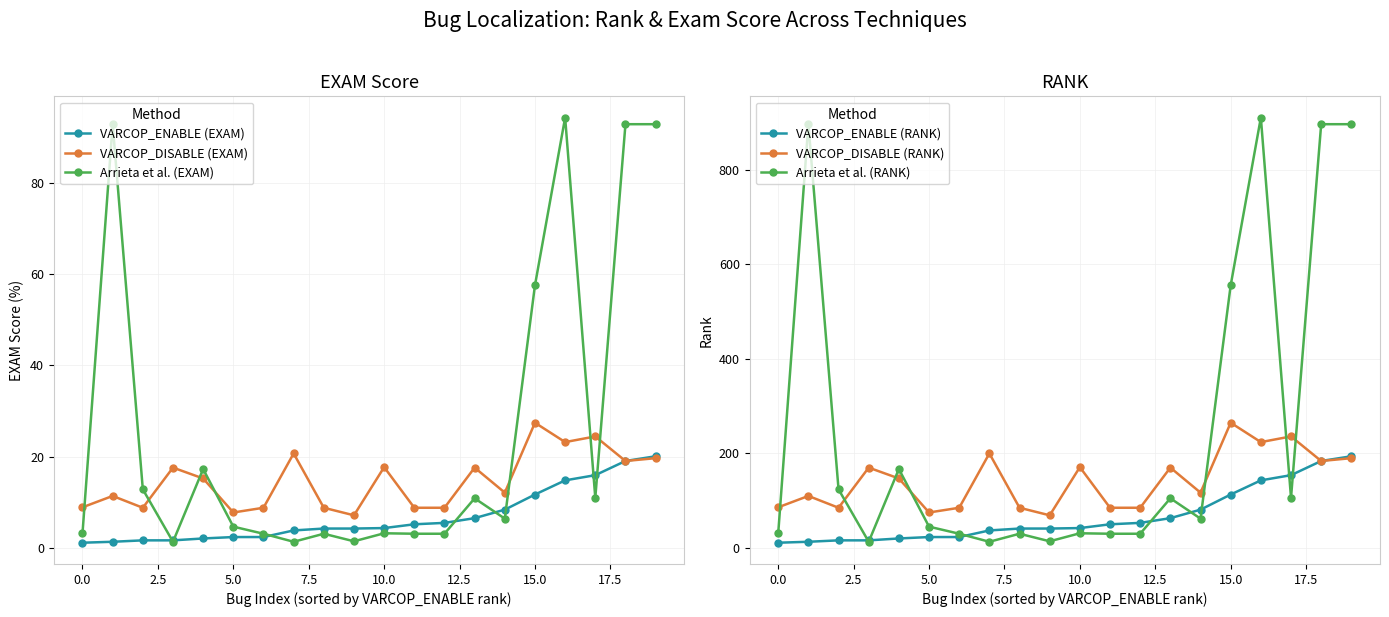

At which label is Arrieta et al. (EXAM) closest to 47?

15.0